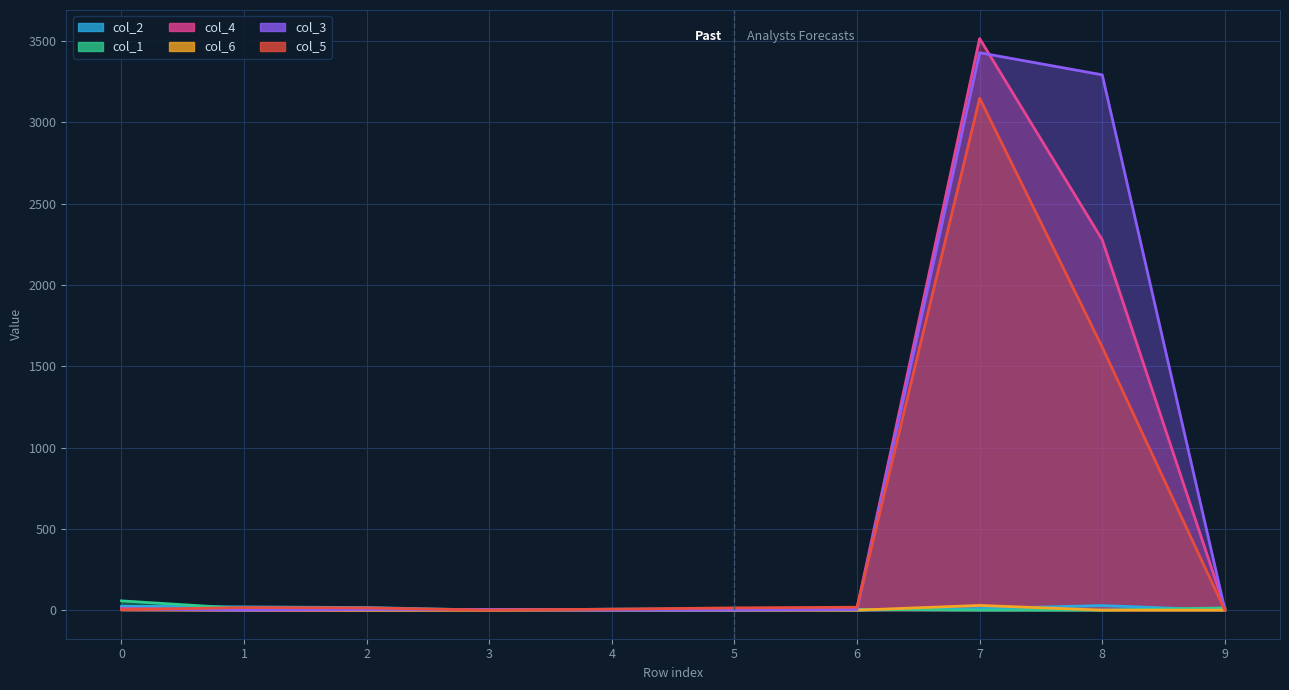

What is the total value across all series at 5?

30